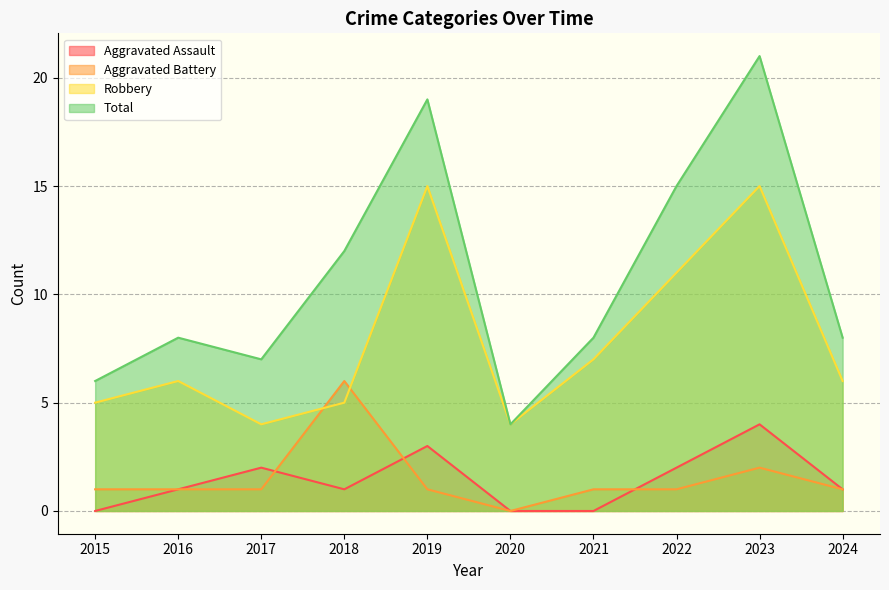

True or false: Robbery and Aggravated Battery intersect in this chart.

True